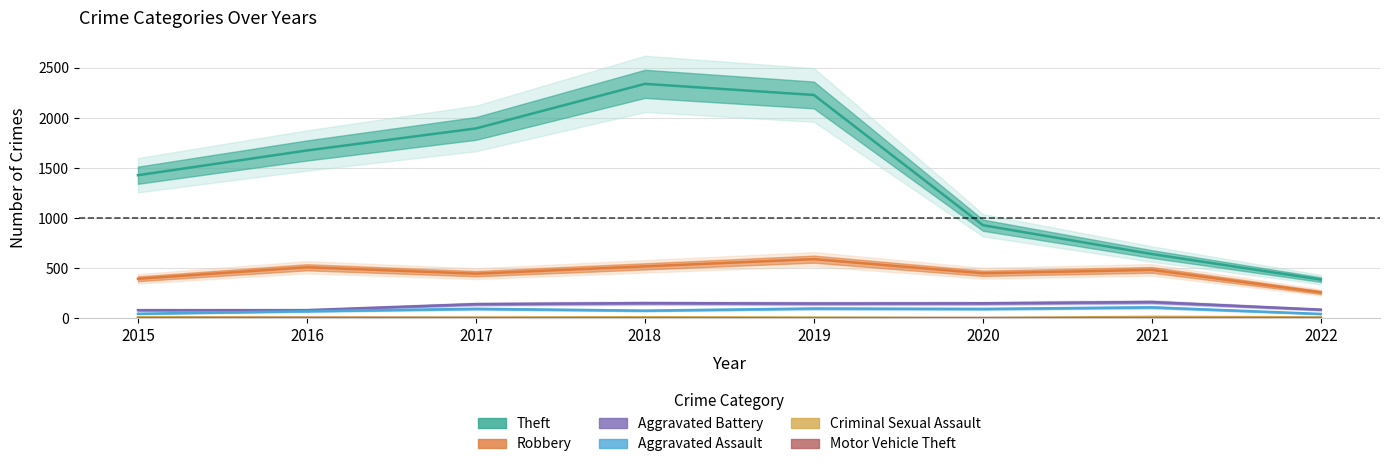

Between 2016 and 2018, which series saw the biggest shift?

Theft